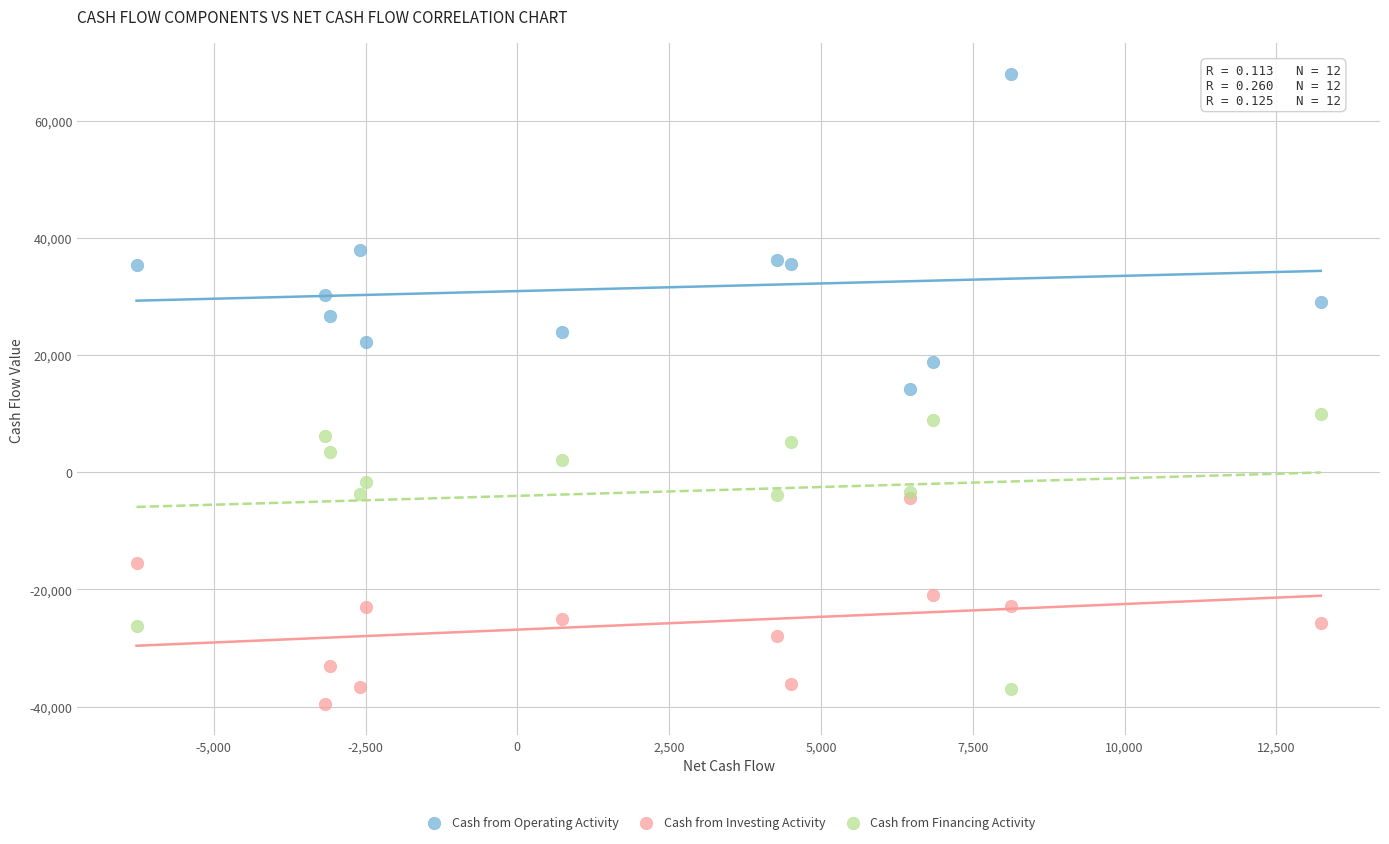

Which series has the widest spread of Y values?

Cash from Operating Activity